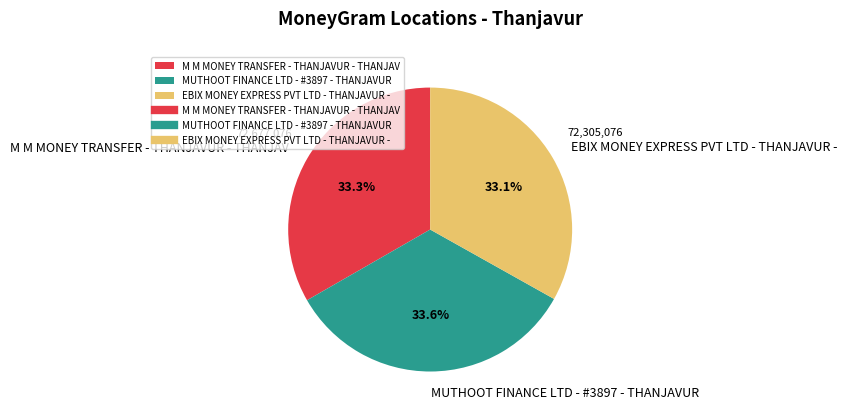

Approximately how many times larger is the value at M M MONEY TRANSFER - THANJAVUR - THANJAV compared to EBIX MONEY EXPRESS PVT LTD - THANJAVUR -?

1.0